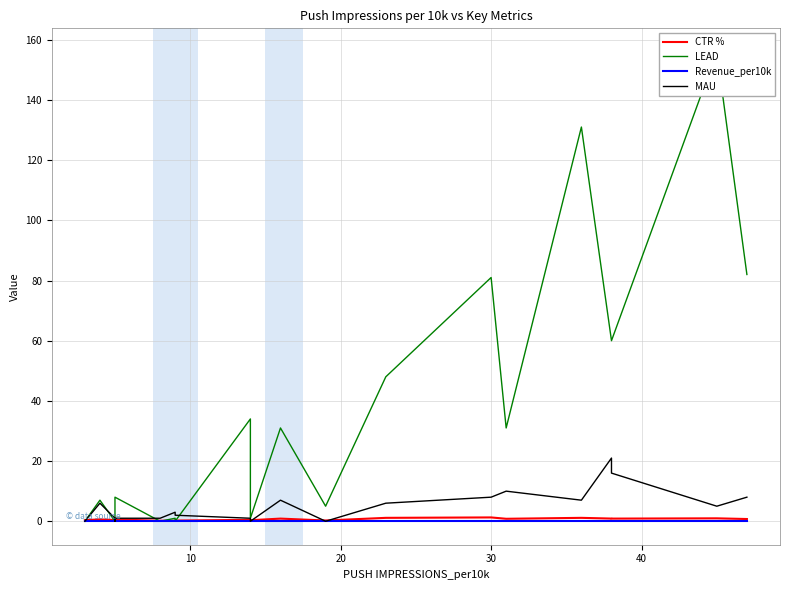

Which series ends up on top after the final intersection of CTR % and MAU?

MAU